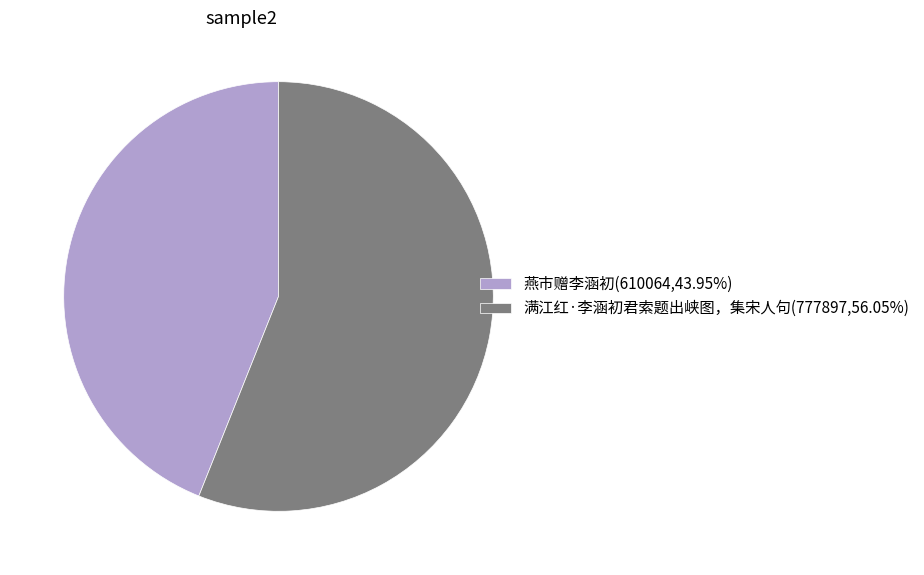

What is the ratio of the value at 满江红·李涵初君索题出峡图，集宋人句(777897,56.05%) to the value at 燕市赠李涵初(610064,43.95%)?

1.3